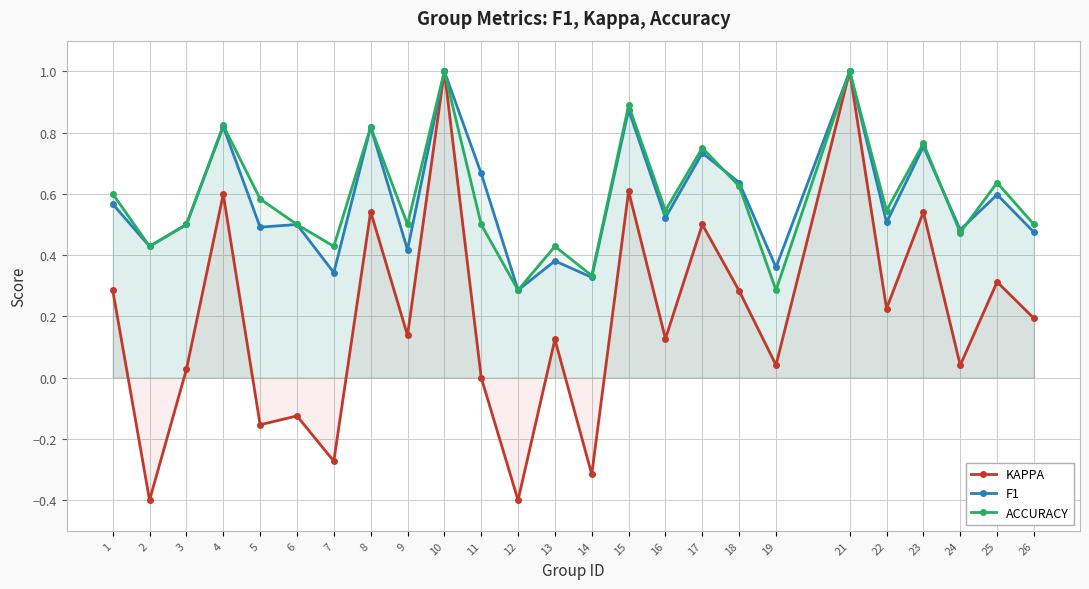

Which category has the highest value in the ACCURACY series?

10